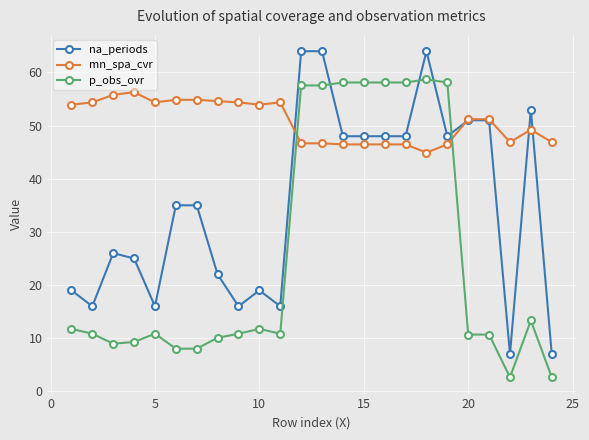

Rank the series by their average value, from highest to lowest.

mn_spa_cvr, na_periods, p_obs_ovr